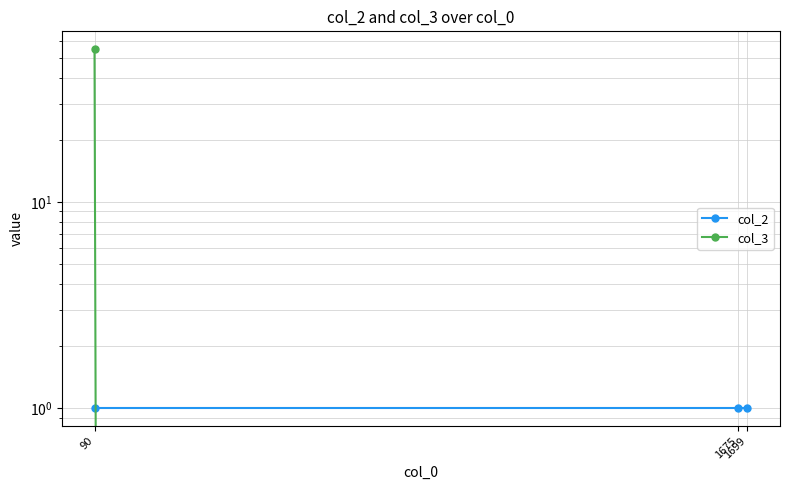

What is the sum of all col_2 values?

3